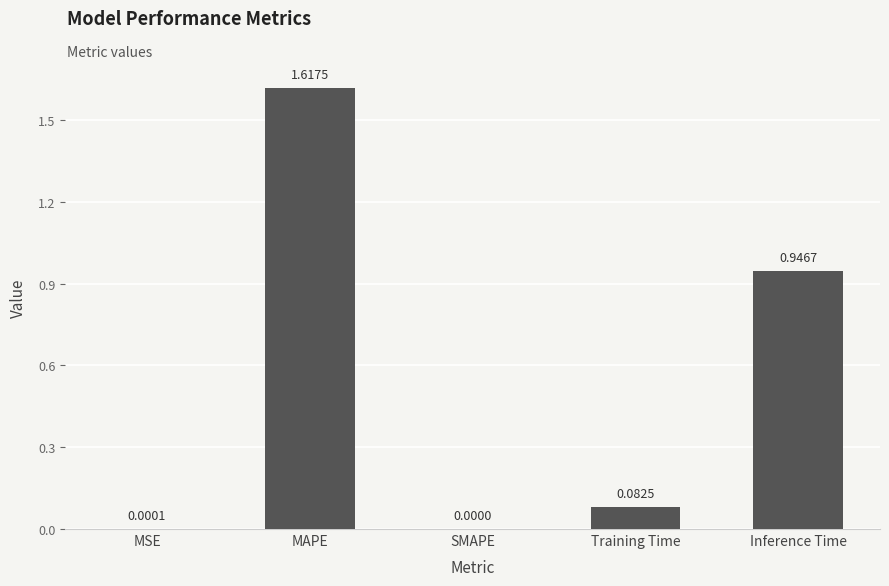

What is the change in value from SMAPE to Training Time?

+0.1